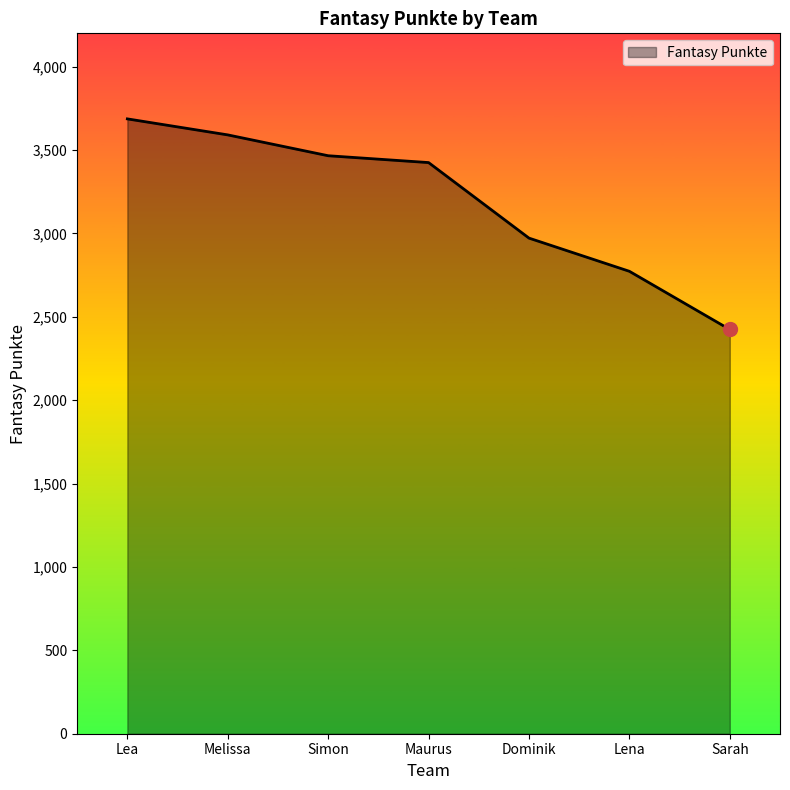

What position from the left is Maurus?

4